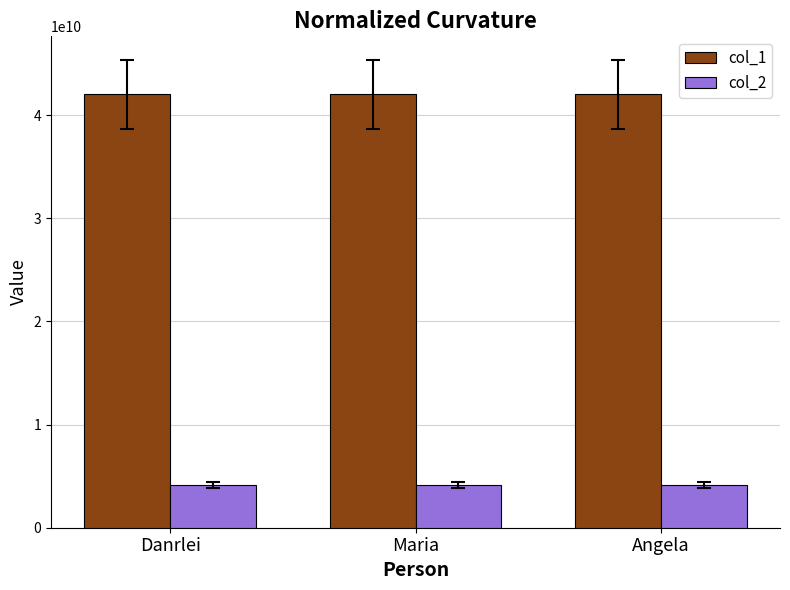

At how many categories does at least one series exceed 13039308607?

3